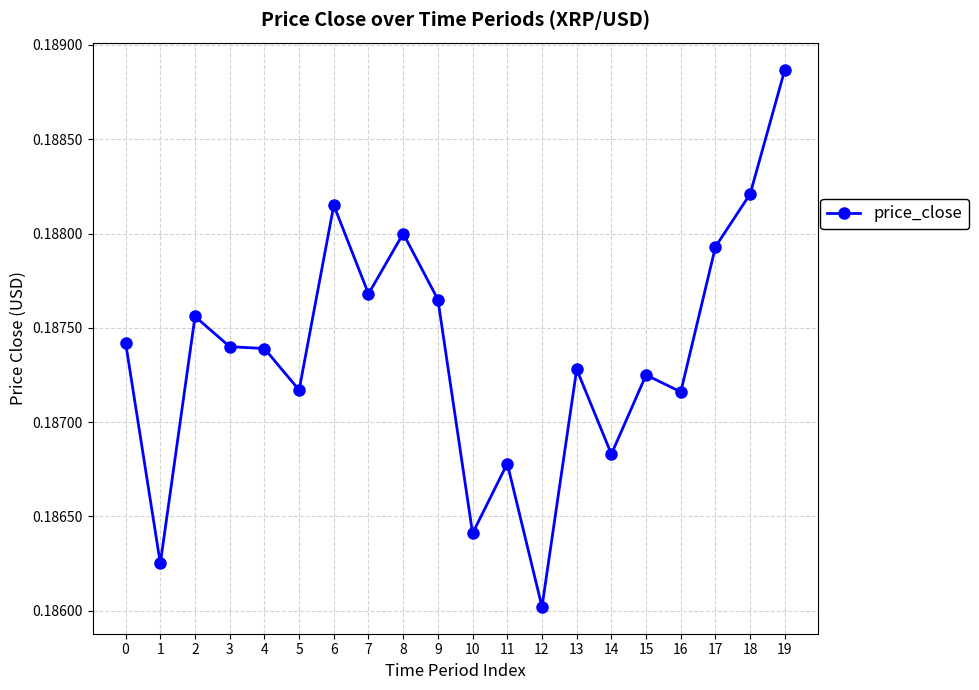

At which label is the value closest to 0?

12